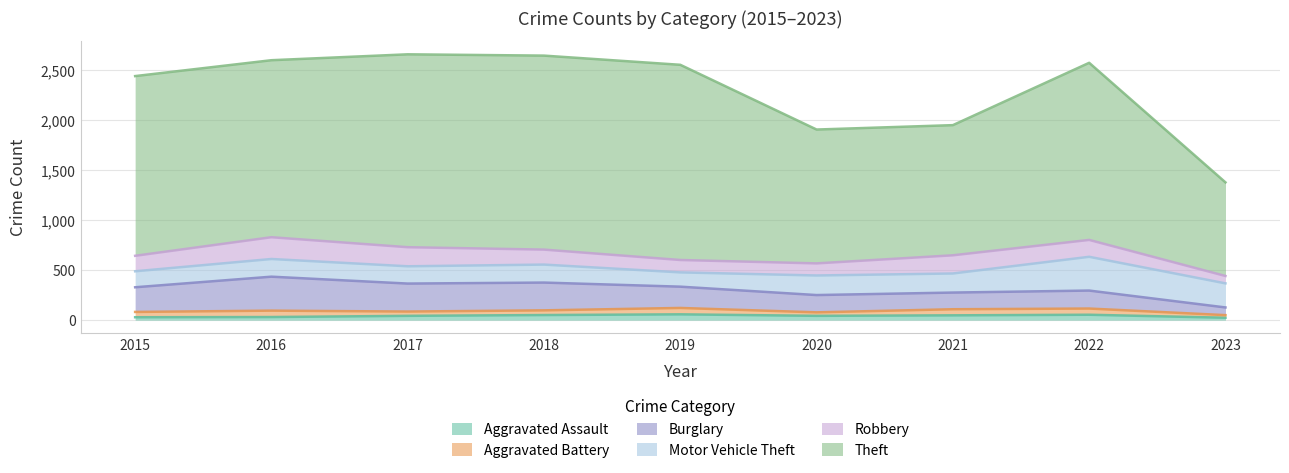

True or false: Theft and Aggravated Assault cross at least once.

False